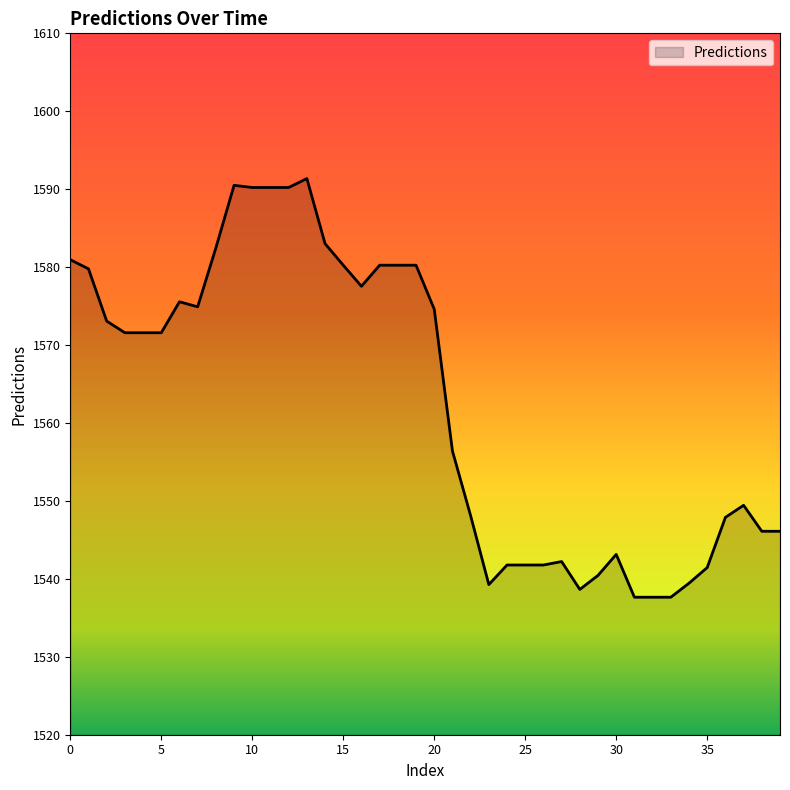

What is the difference between the maximum and minimum values?

53.7